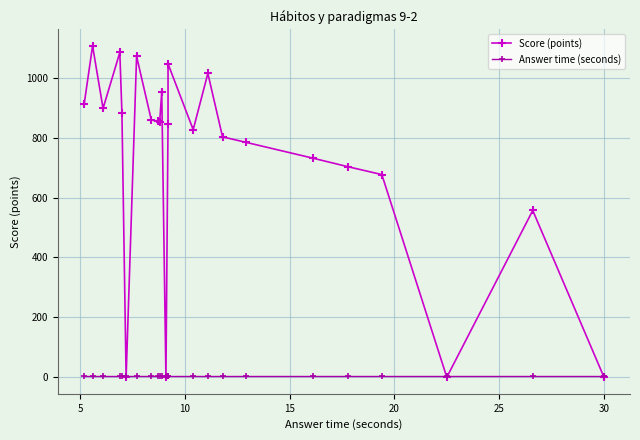

Between 5 and 20, which is larger?

5